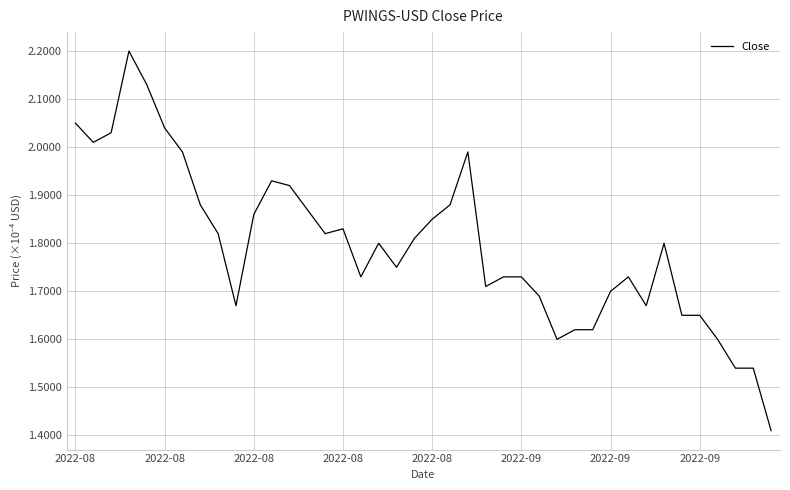

What is the difference between the maximum and minimum values?

0.8